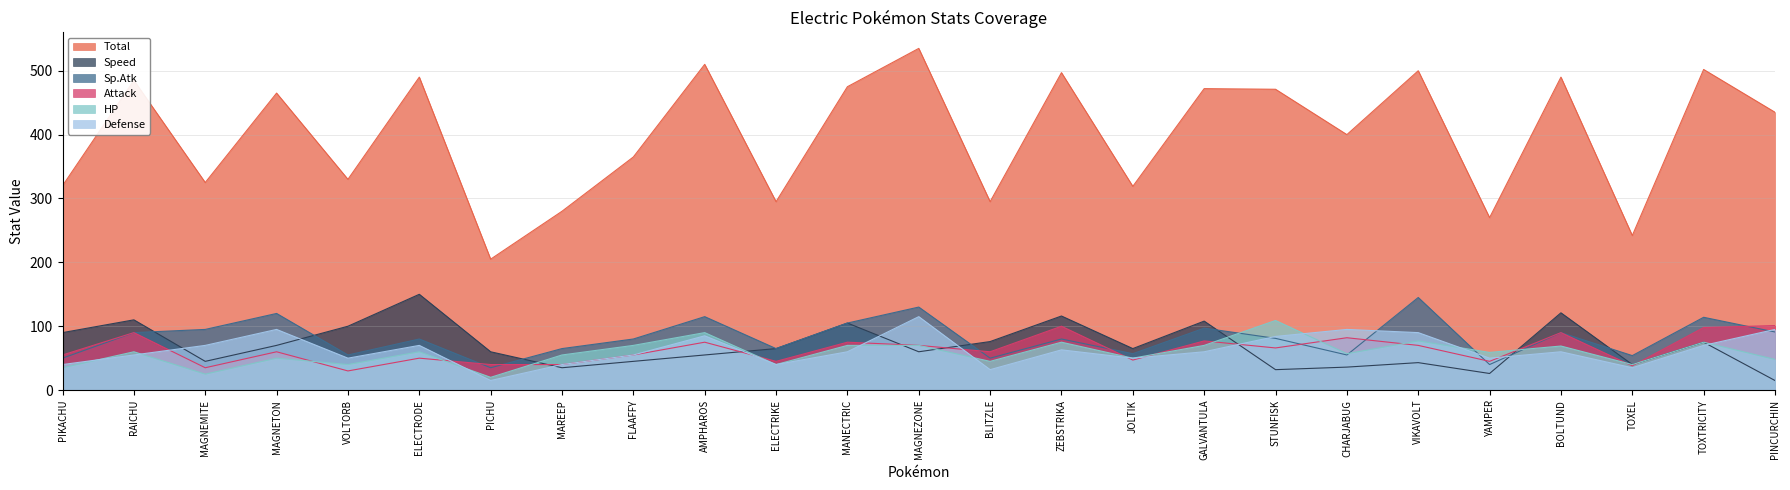

How many times do Attack and Sp.Atk cross each other?

8